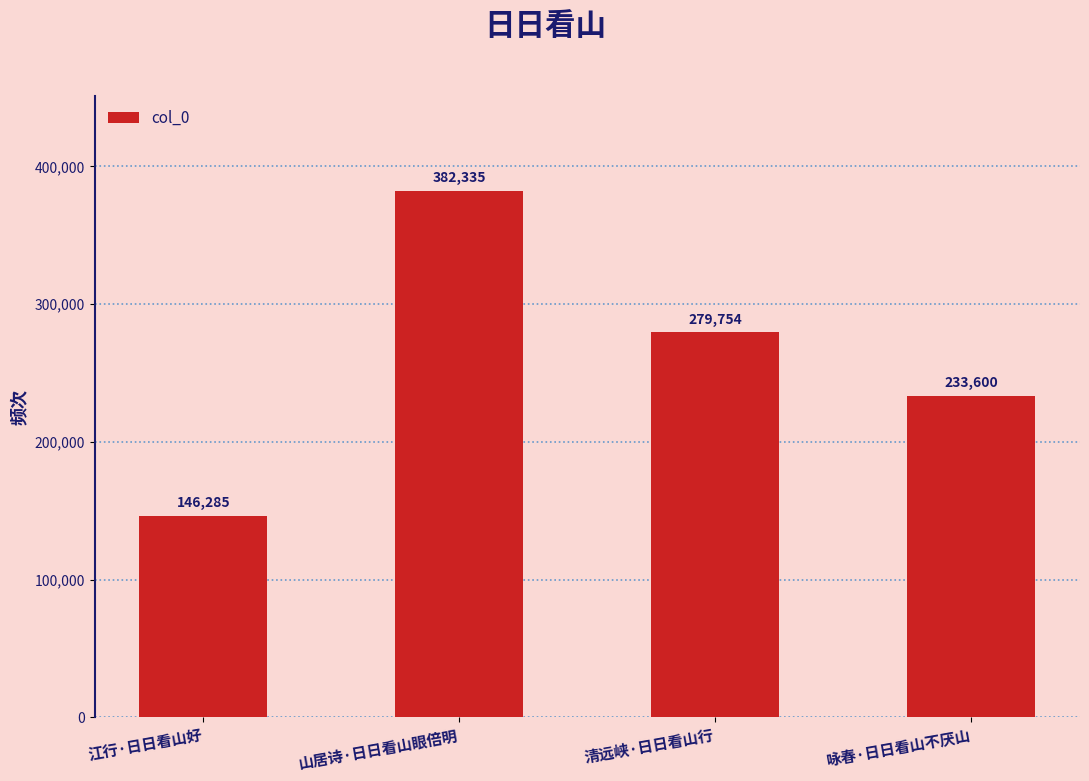

Reading left to right, extract all data points from this chart.

146285	382335	279754	233600